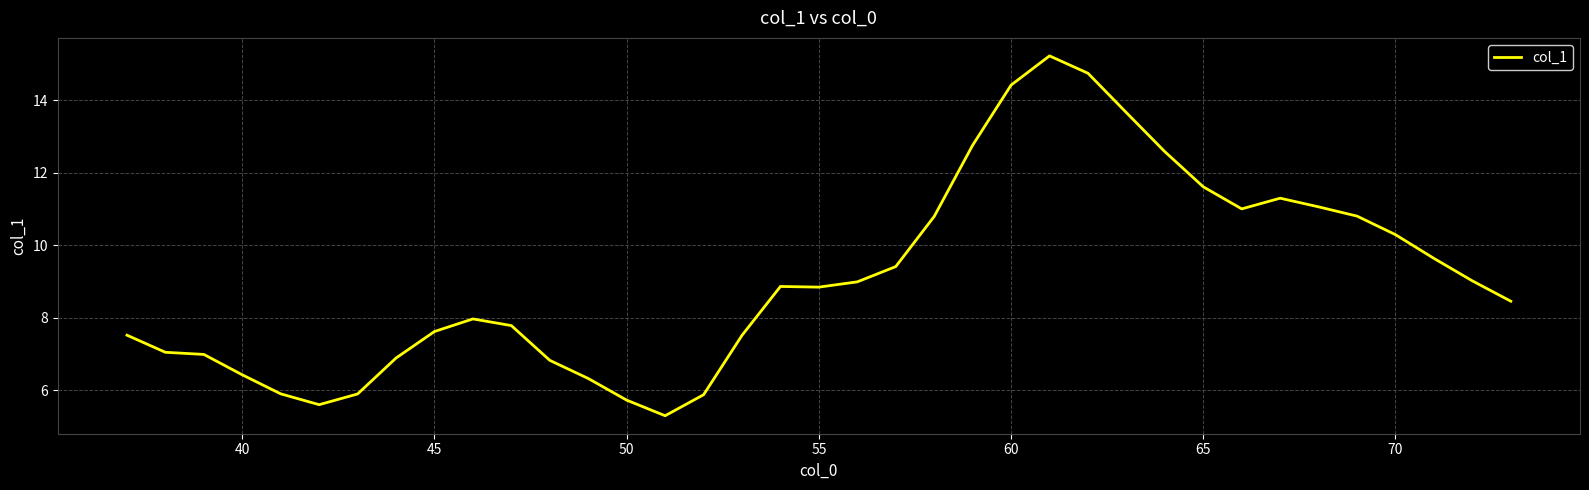

What is the smallest value displayed?

5.3